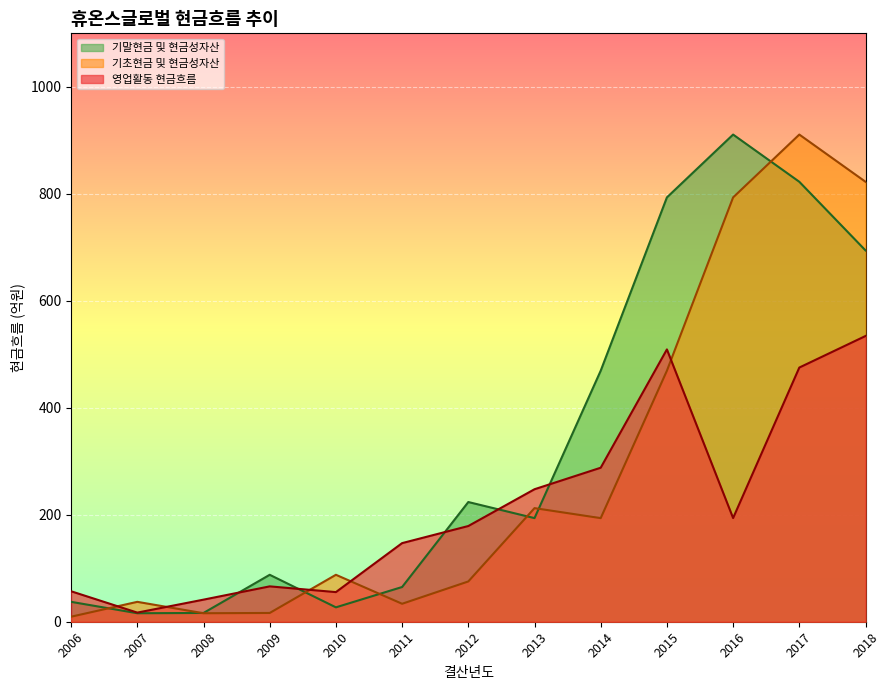

Which series changed the most between 2010 and 2018?

기초현금 및 현금성자산